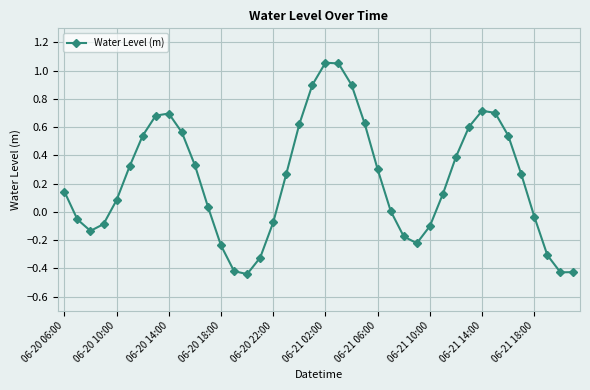

What is the value of the 8th point from the left?

0.7